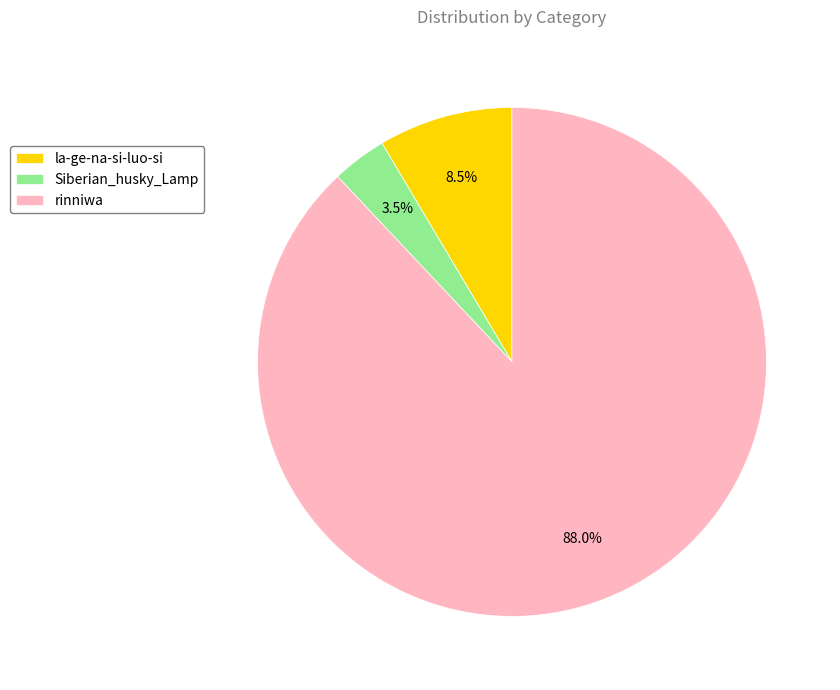

Rank the categories by value from lowest to highest.

Siberian_husky_Lamp, la-ge-na-si-luo-si, rinniwa